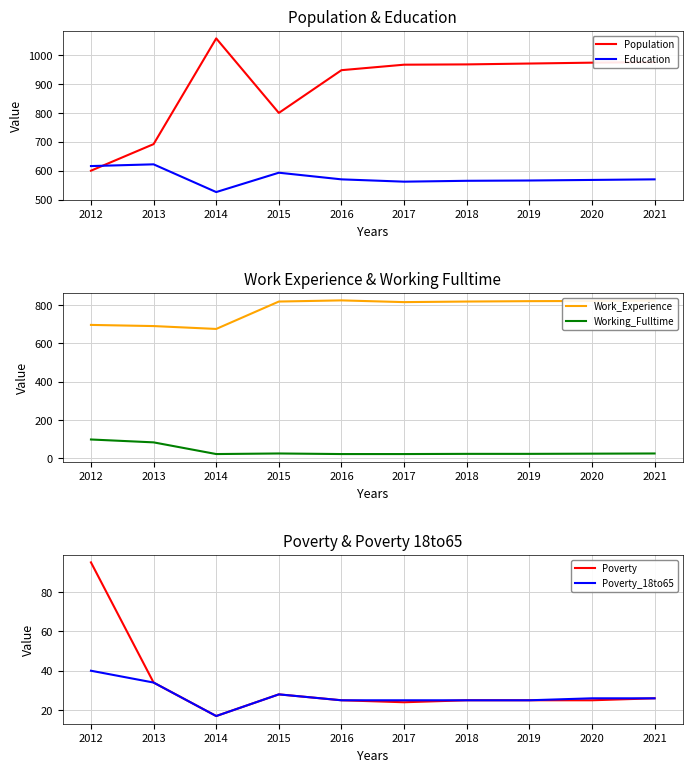

Is the value of Working_Fulltime at 2021 greater than the value of Poverty at 2015?

No